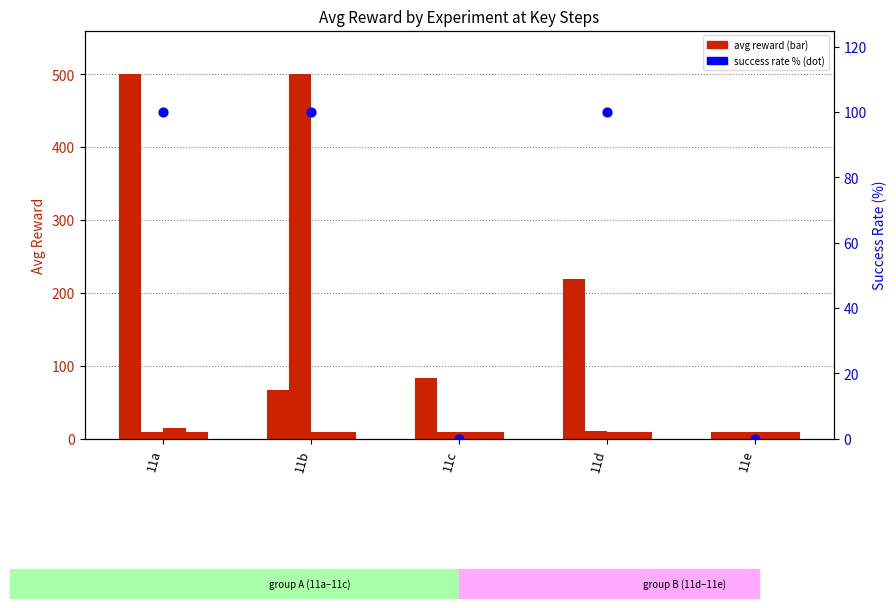

At which category is the sum across all series the highest?

11b